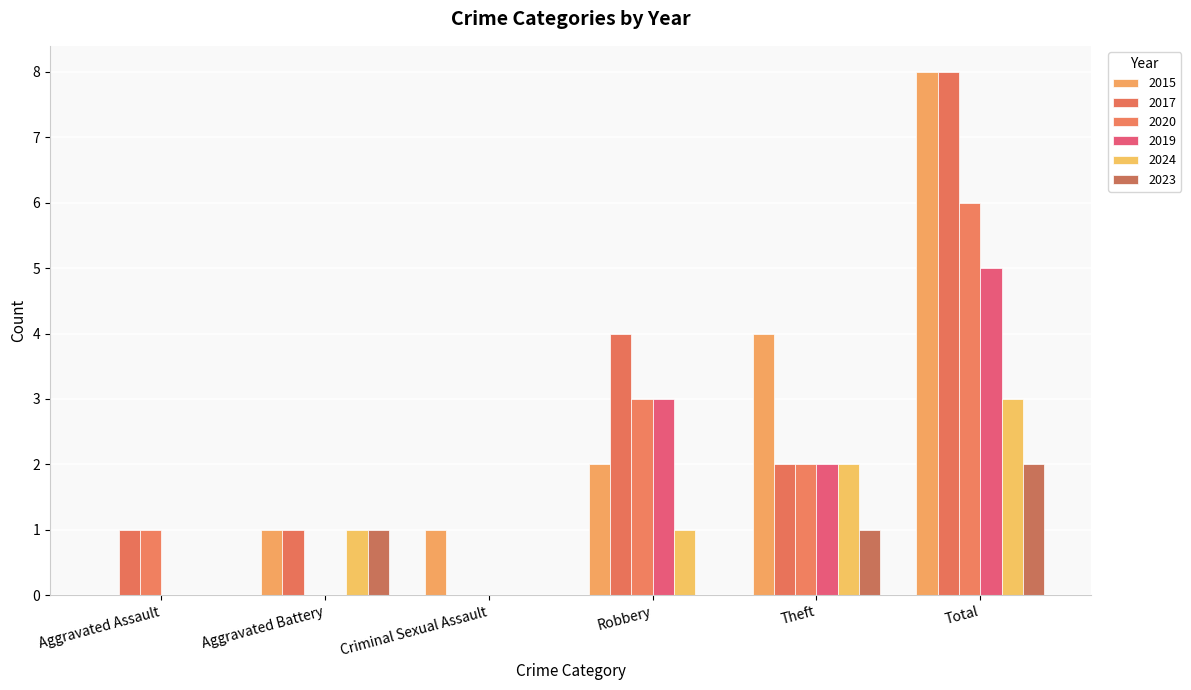

Which series has the largest total across all categories?

2015